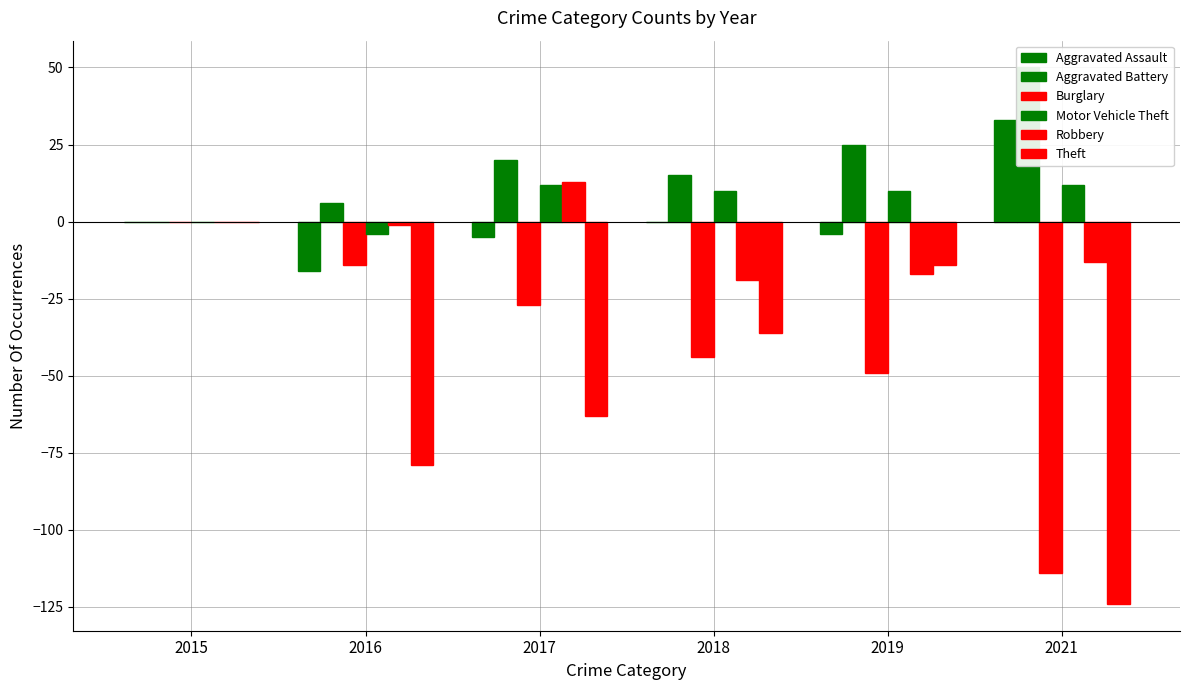

What is the difference between the Aggravated Battery values at 2016 and 2018?

9